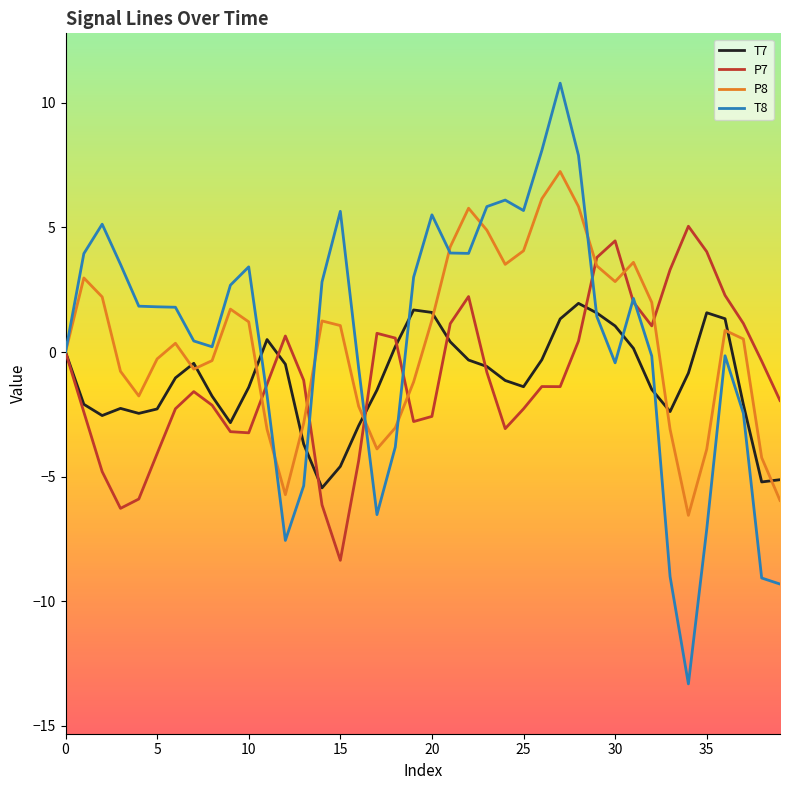

What is the maximum value for T7?

2.0